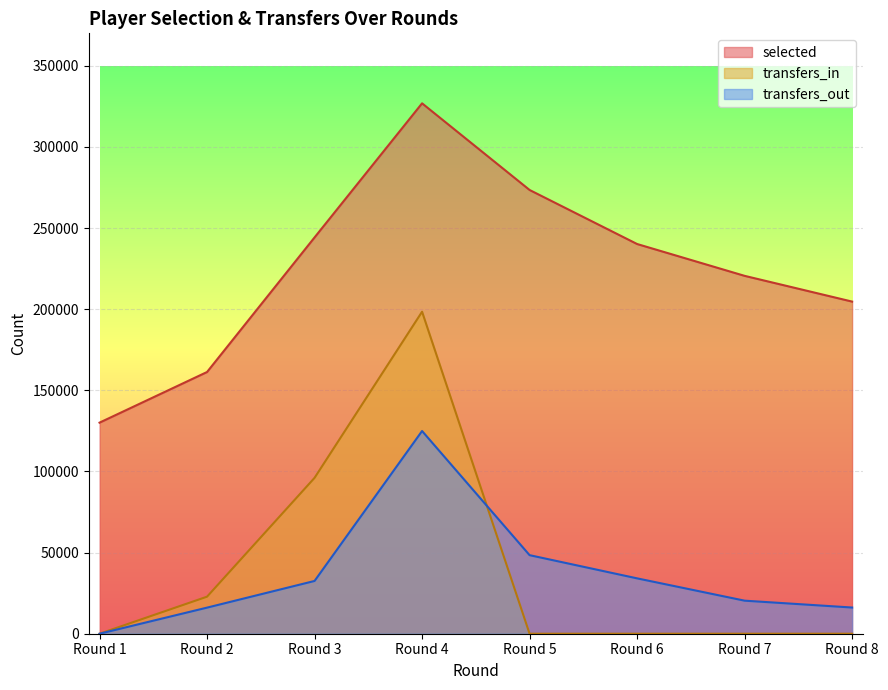

Which has a higher value, Round 7 or Round 5?

Round 5